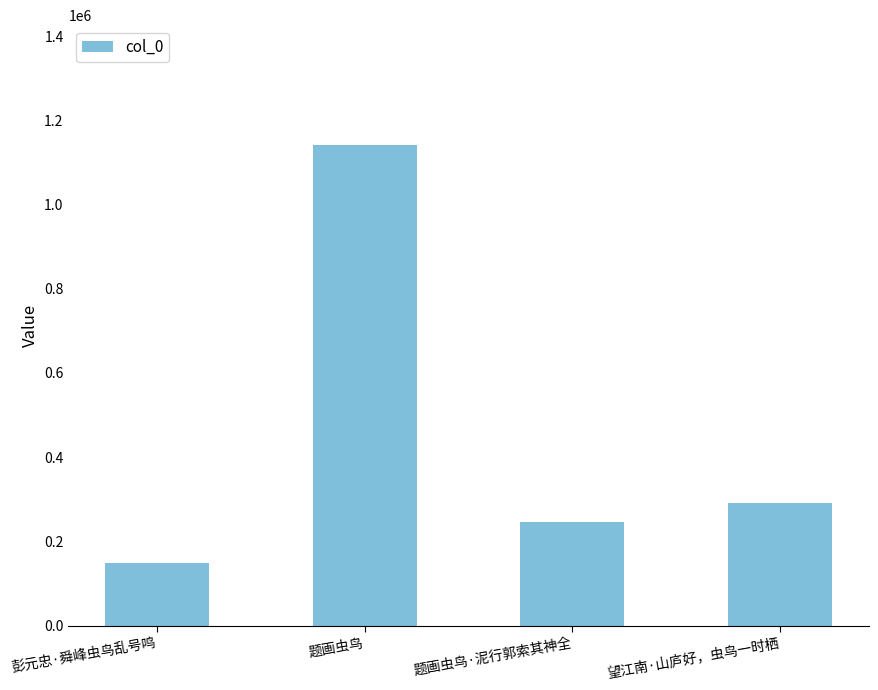

Does the chart contain any negative values?

No